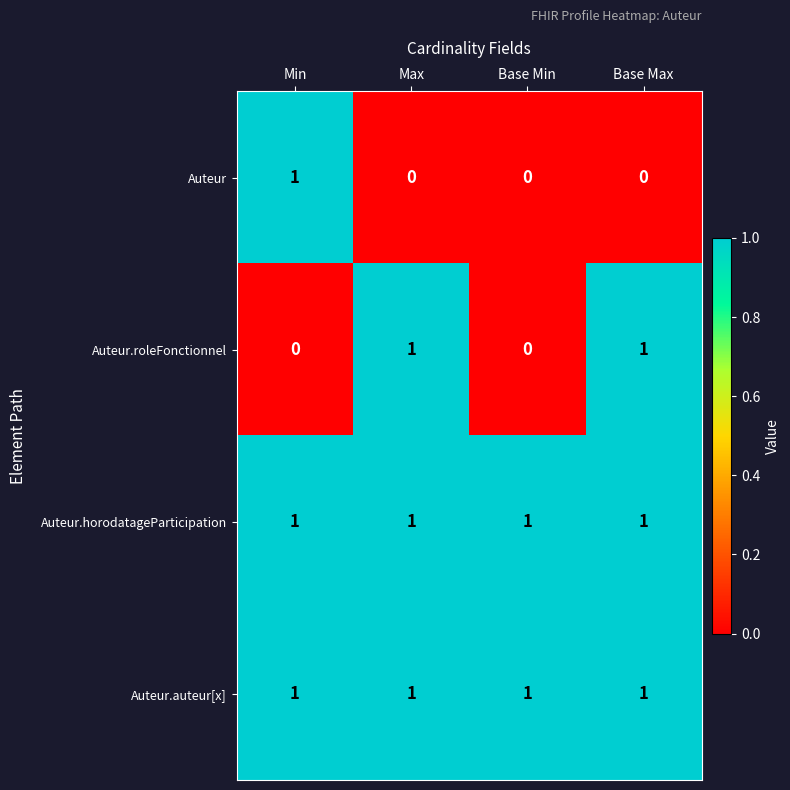

At which label does Auteur reach its peak?

Min